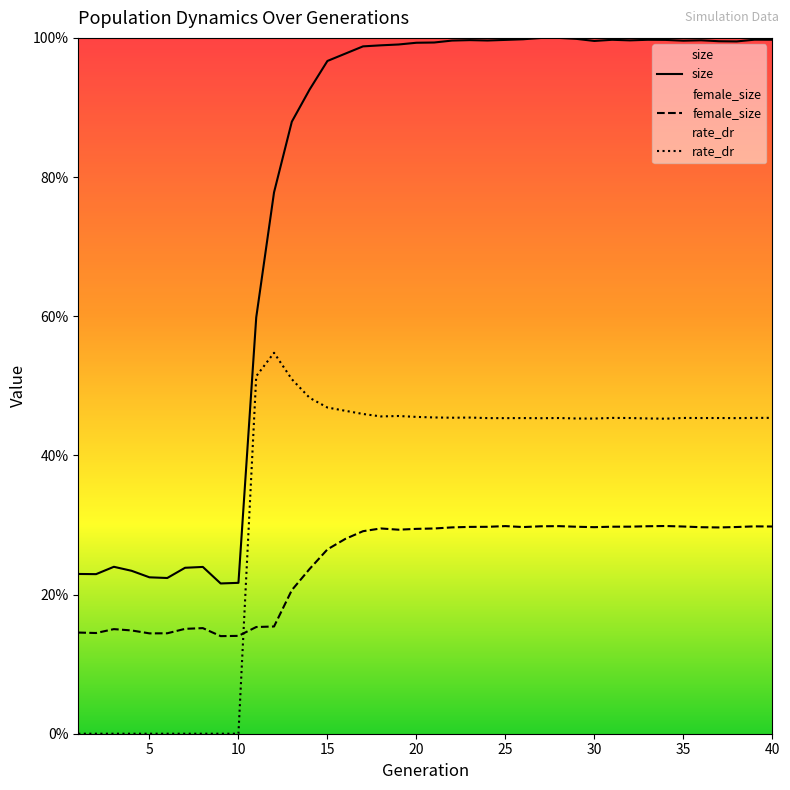

Which series has the largest total across all categories?

size